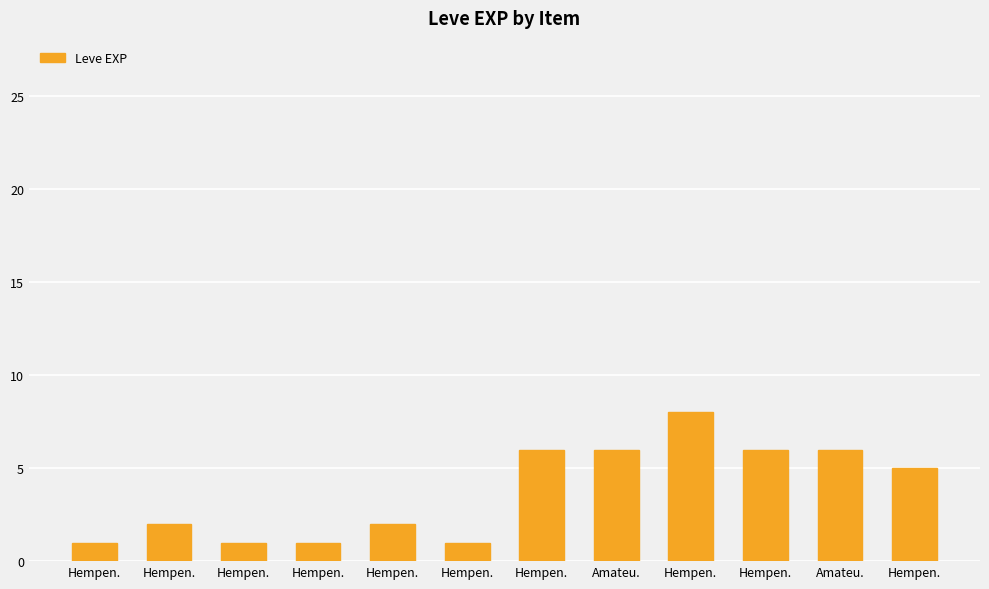

Are the bars horizontal?

No